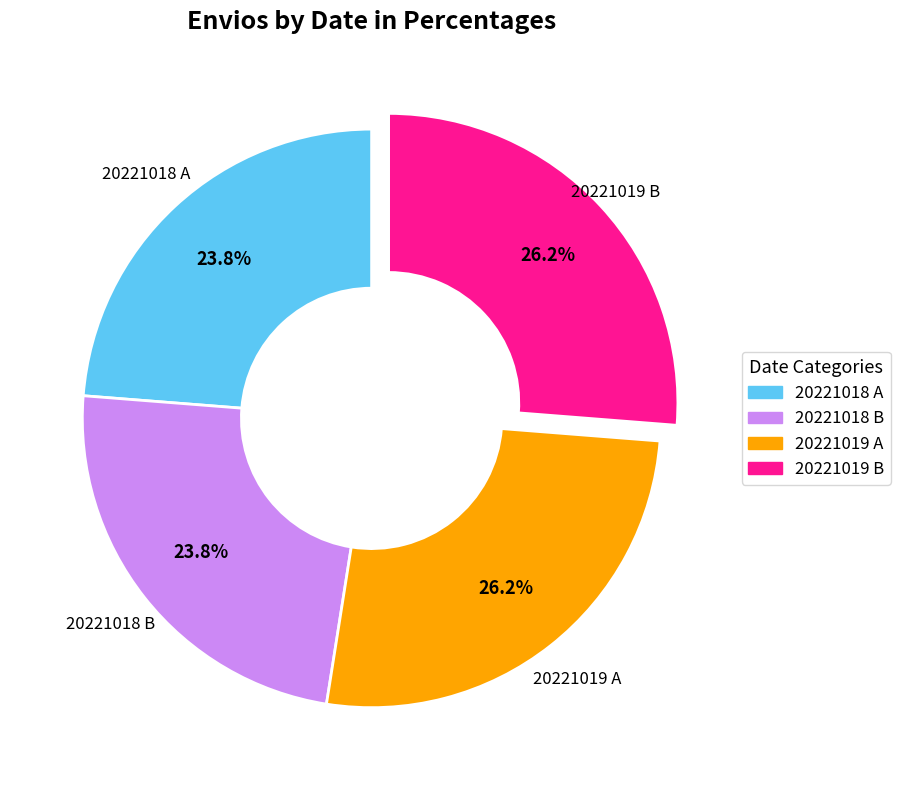

Does any single category account for the majority?

No